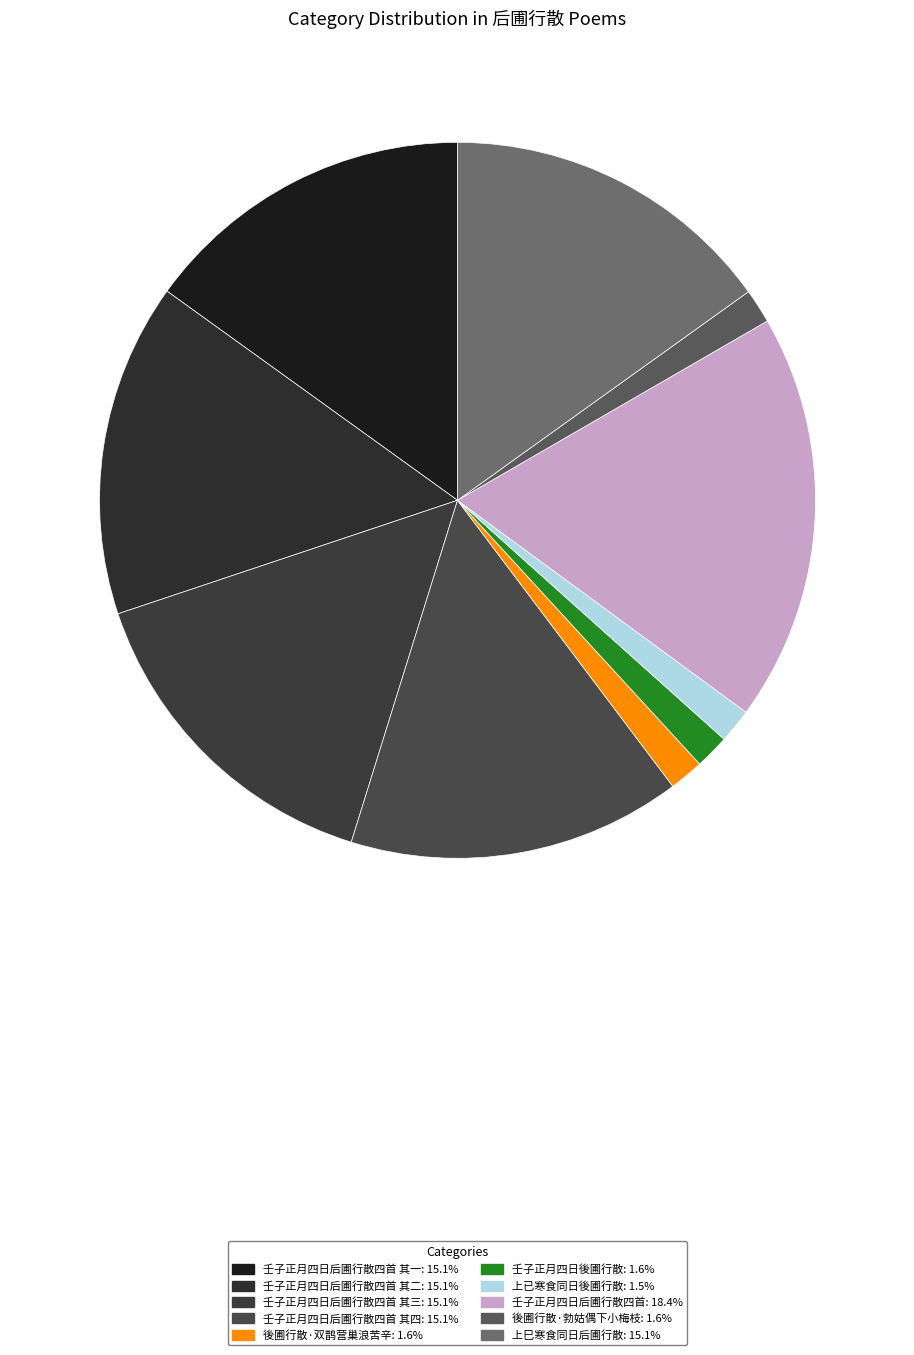

How many slices are in this pie chart?

10